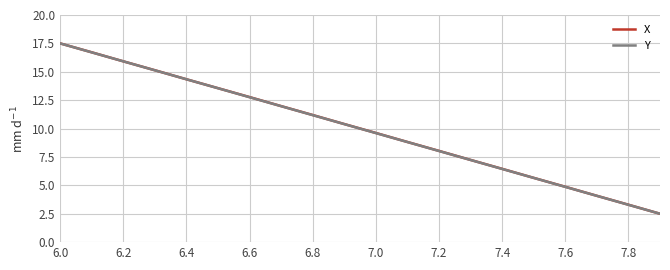

At how many categories does at least one series exceed 6?

15